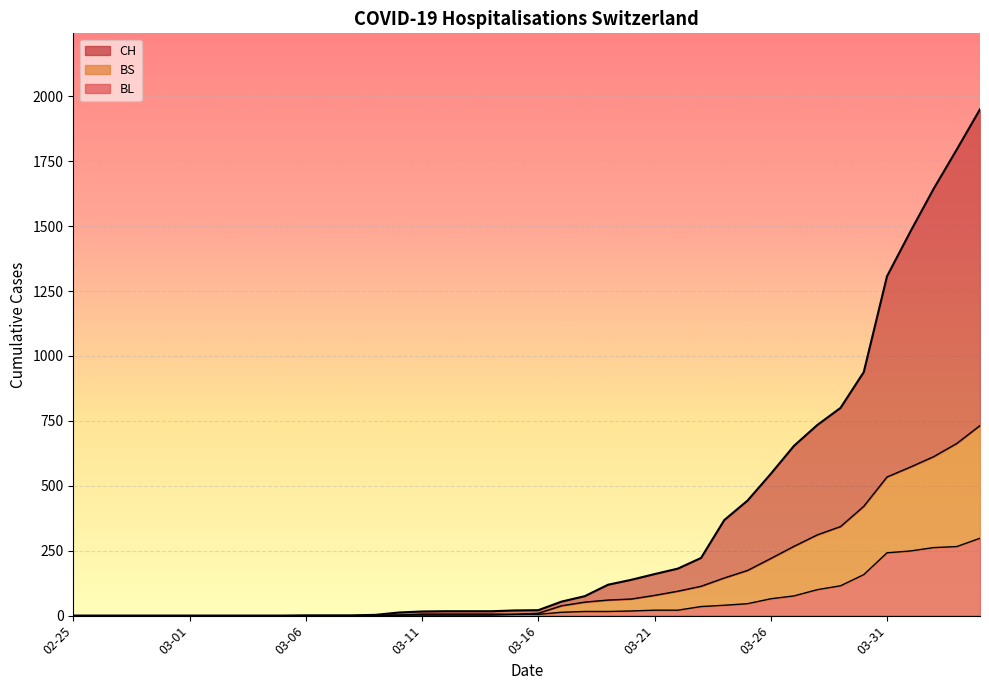

What value does the CH series have at 2020-03-18?

75